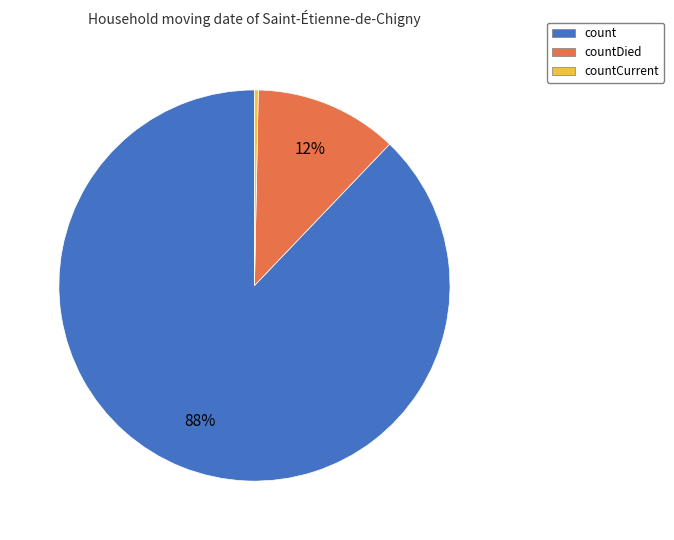

Is there any slice that represents more than half of the pie?

Yes